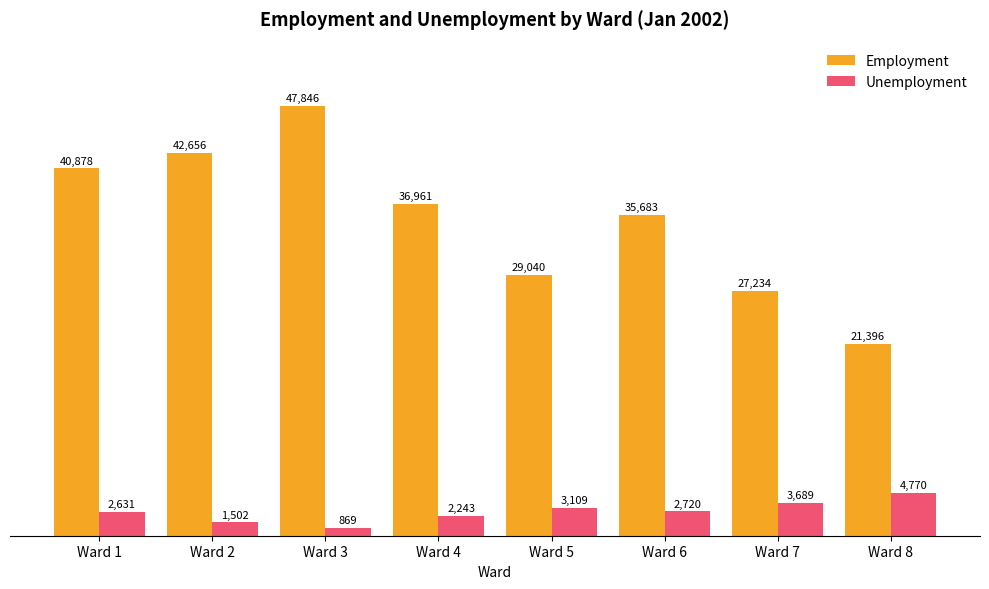

What is the approximate value of Unemployment at Ward 3, to the nearest 100?

900